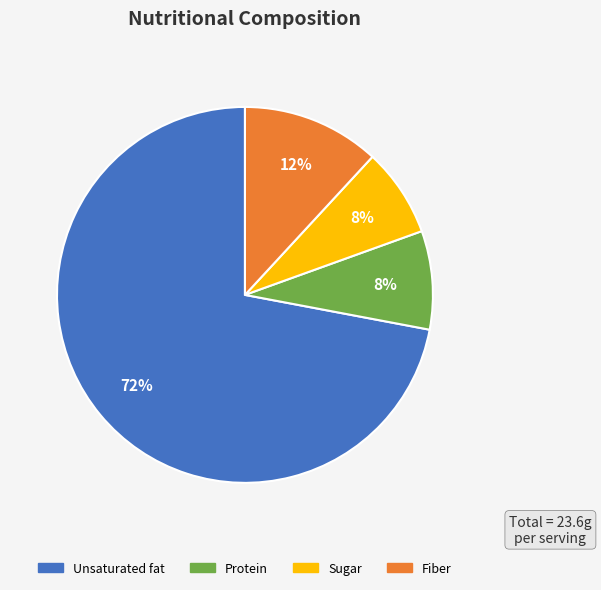

What is the largest slice in the pie chart?

Unsaturated fat